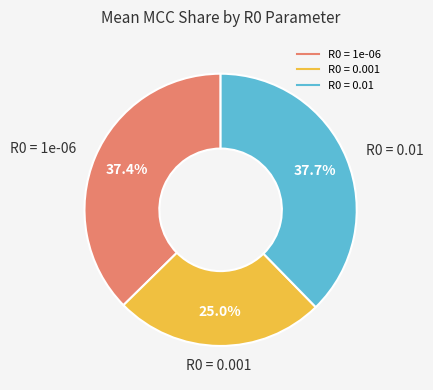

To the nearest percent, what is the average slice percentage?

33%